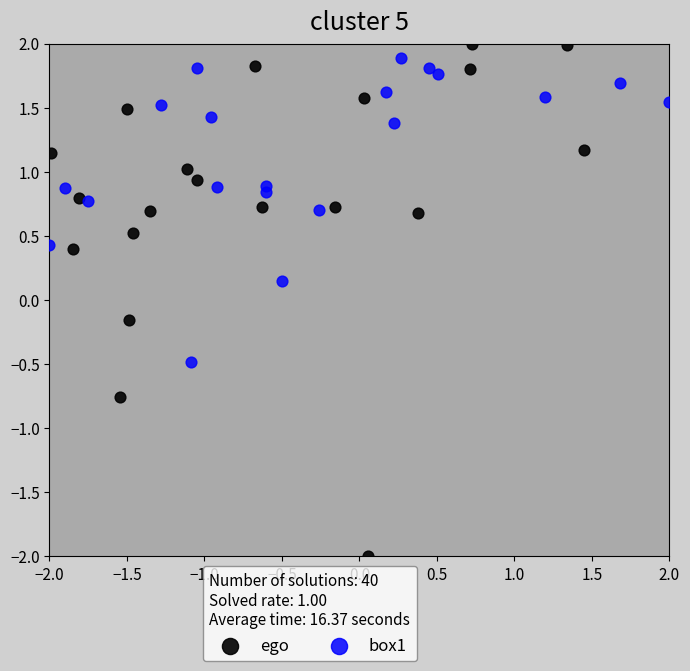

Which series has the widest spread of Y values?

ego